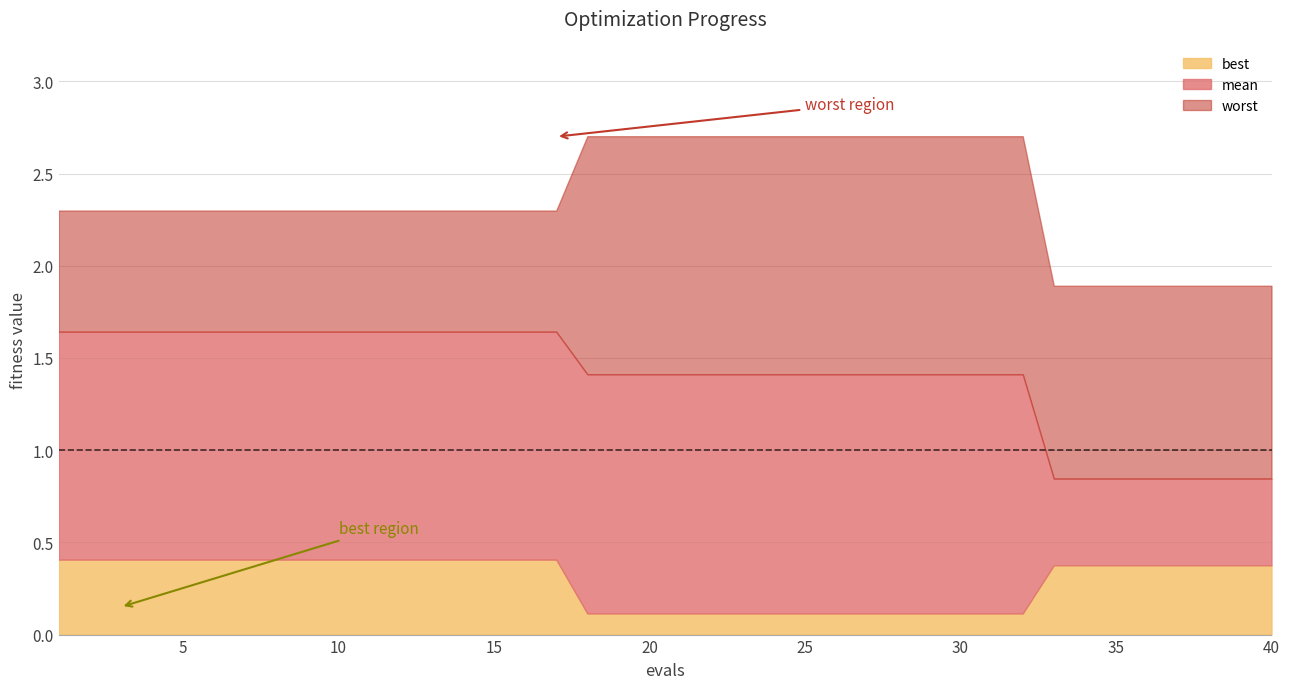

Which series has the largest range (max minus min)?

worst